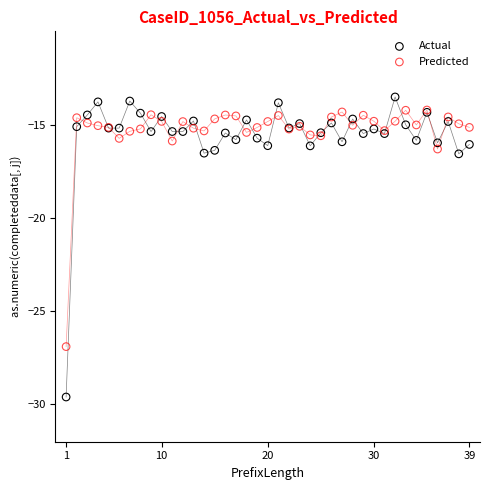

What are all the series names shown in the legend?

Actual, Predicted